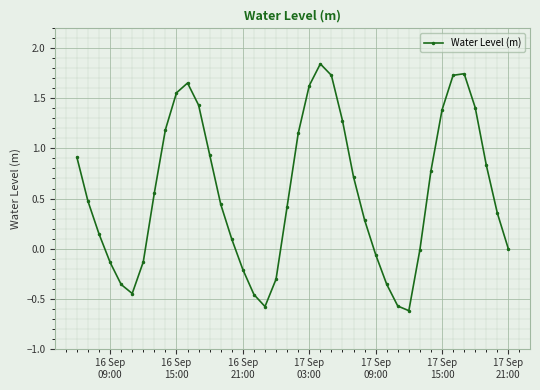

How many interior local valleys (lower than both neighbors) does the data have?

3